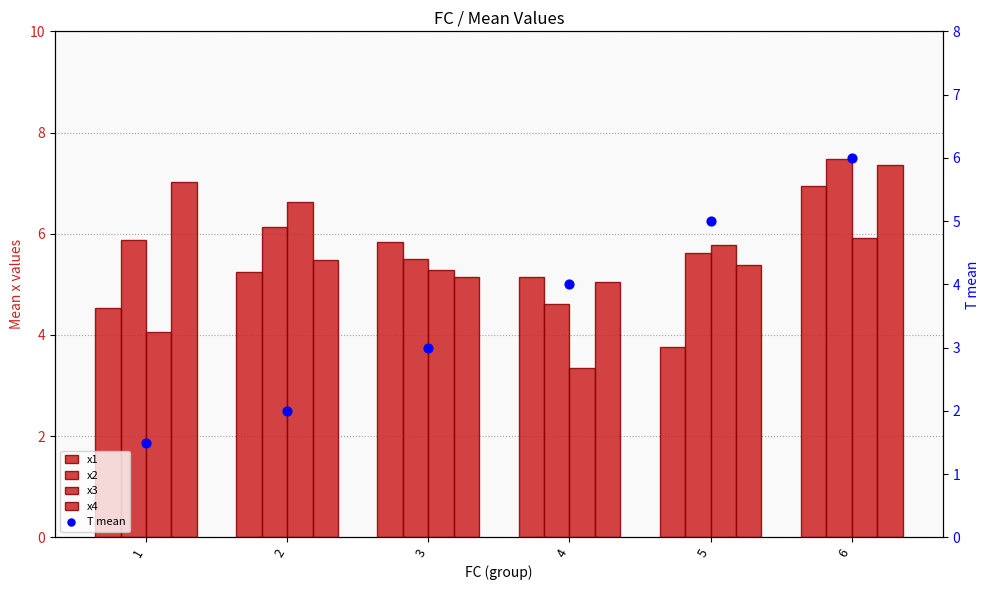

At how many categories does at least one series exceed 4?

6